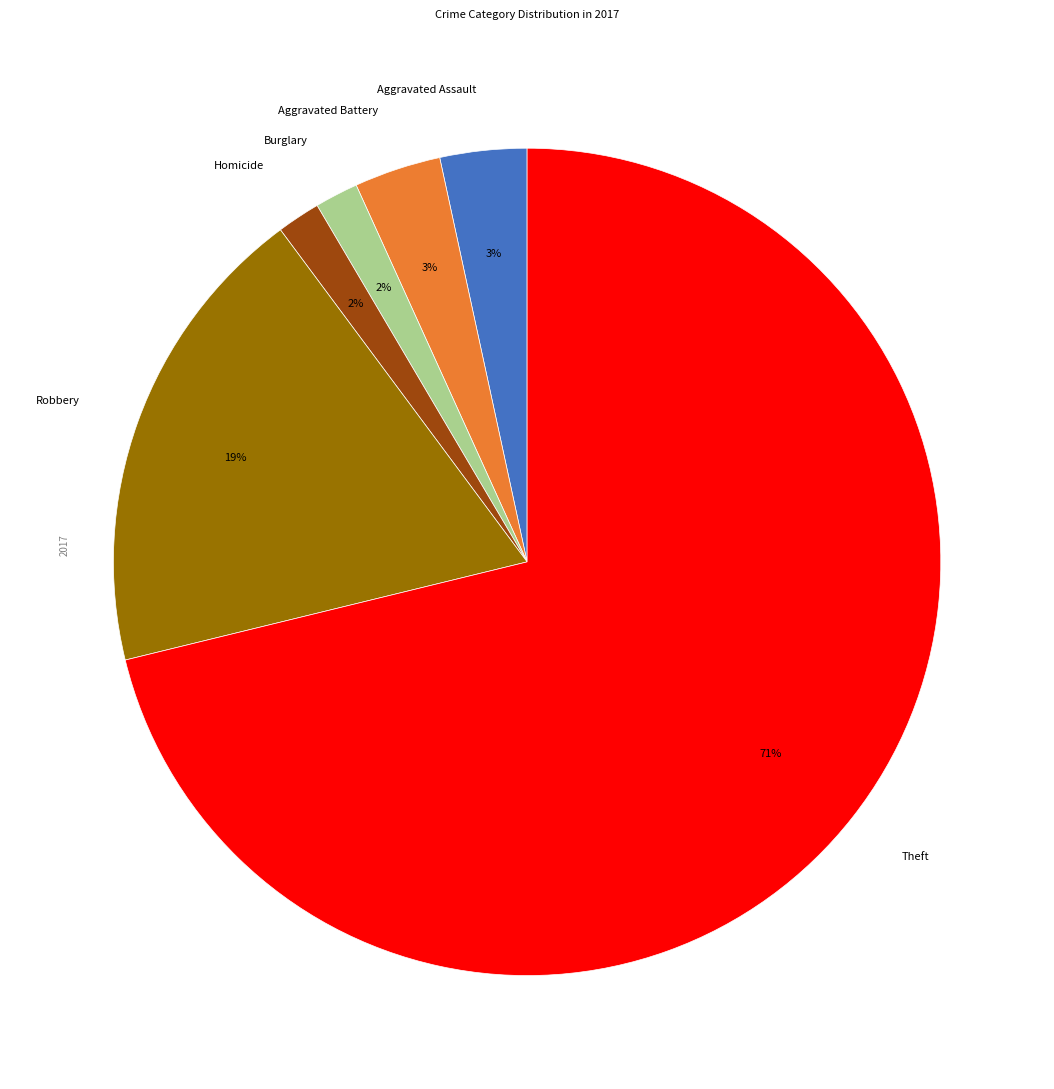

To the nearest percent, what portion does Homicide represent?

2%